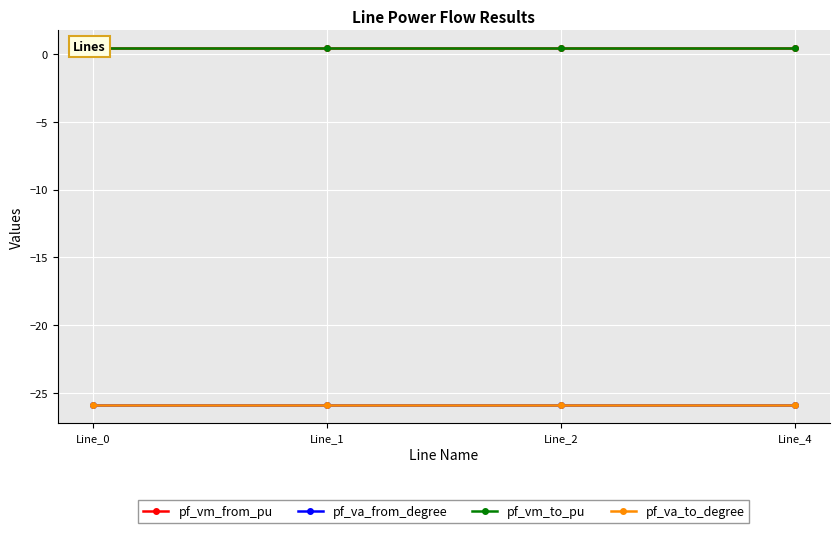

Where do pf_vm_to_pu and pf_vm_from_pu first cross each other?

Line_0 and Line_1